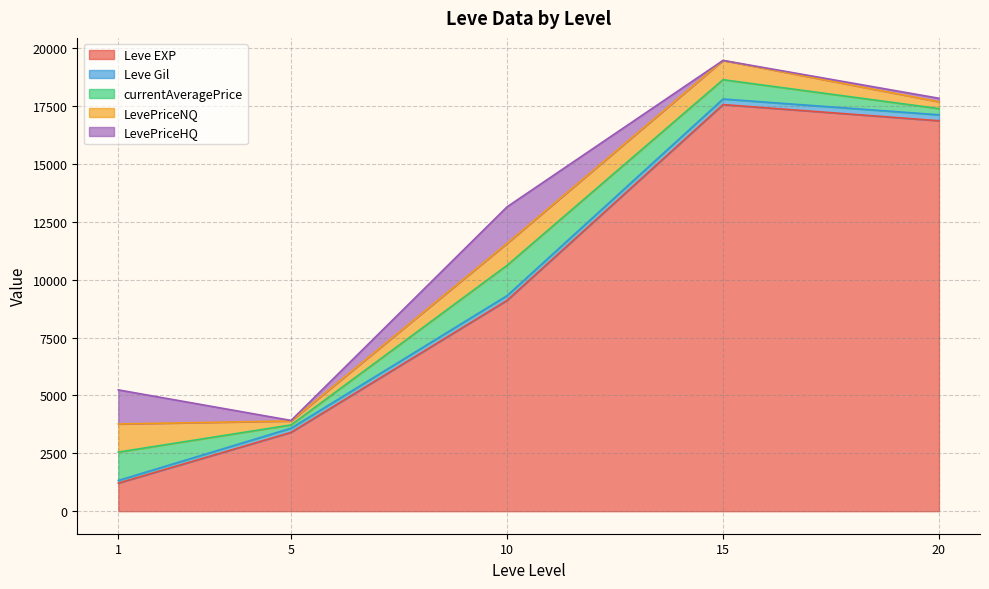

What is the maximum value for Leve EXP?

17563.3